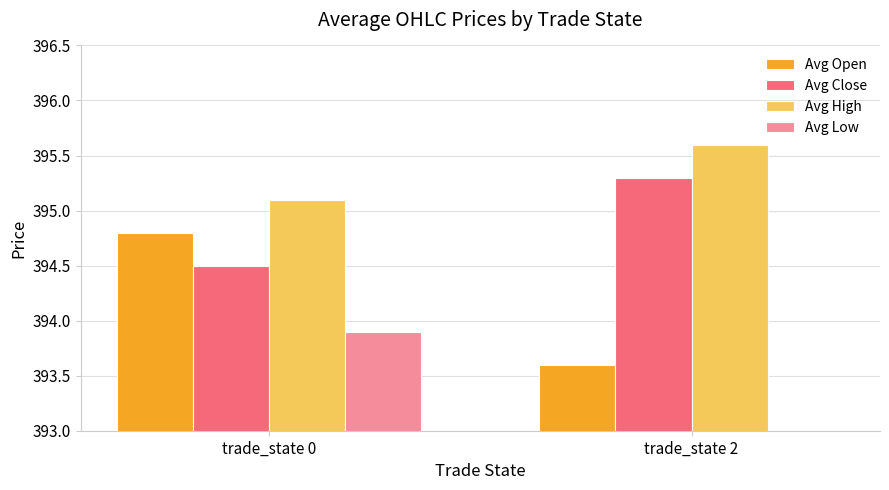

How many Avg Low values are between 392 and 393?

1